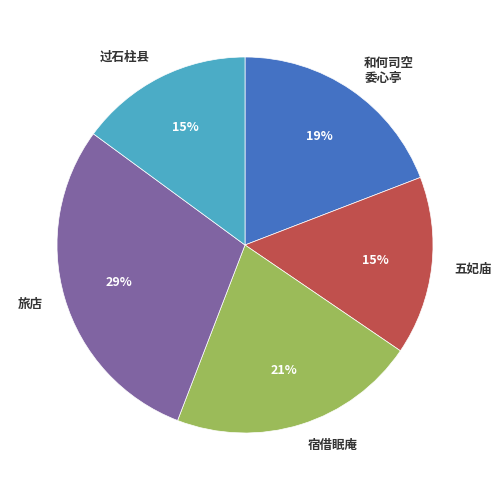

To the nearest percent, what is the average slice percentage?

20%